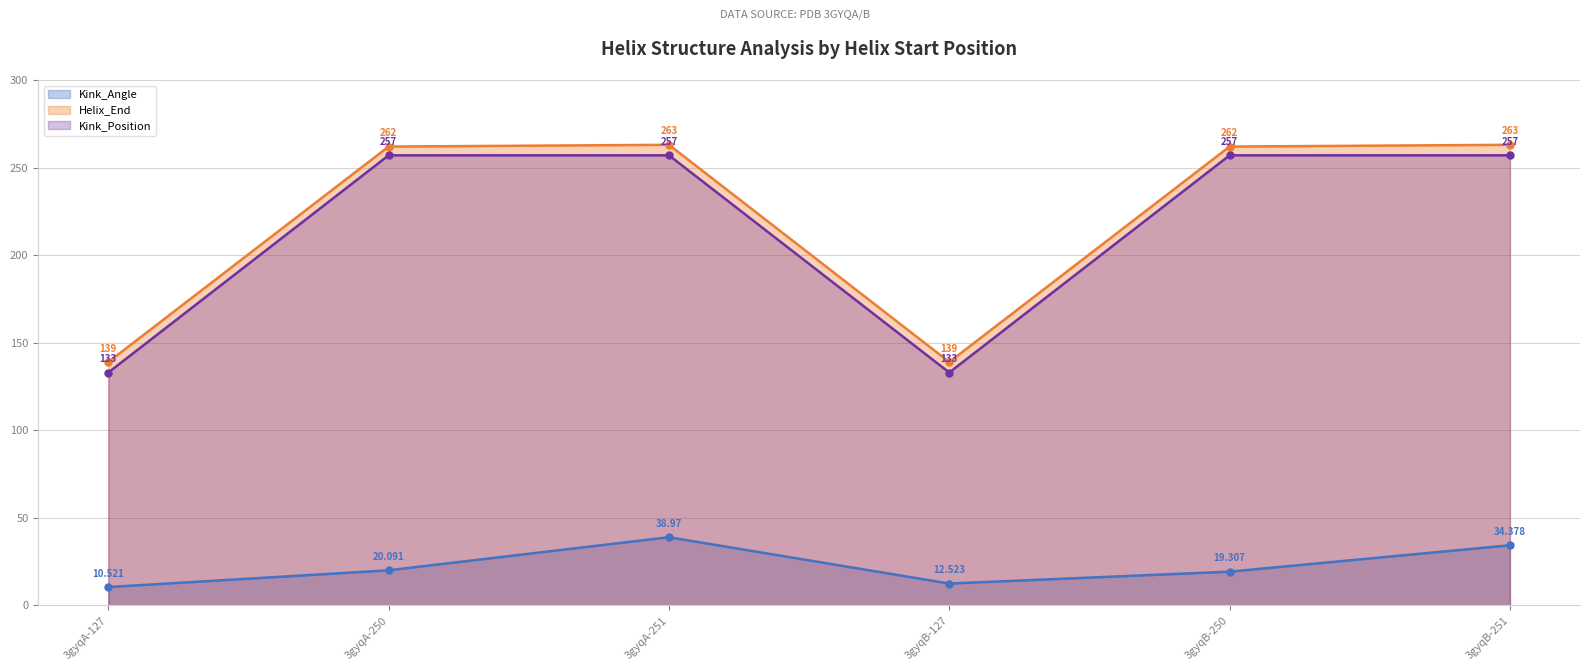

At which category does the chart reach its peak across all series?

3gyqA-251